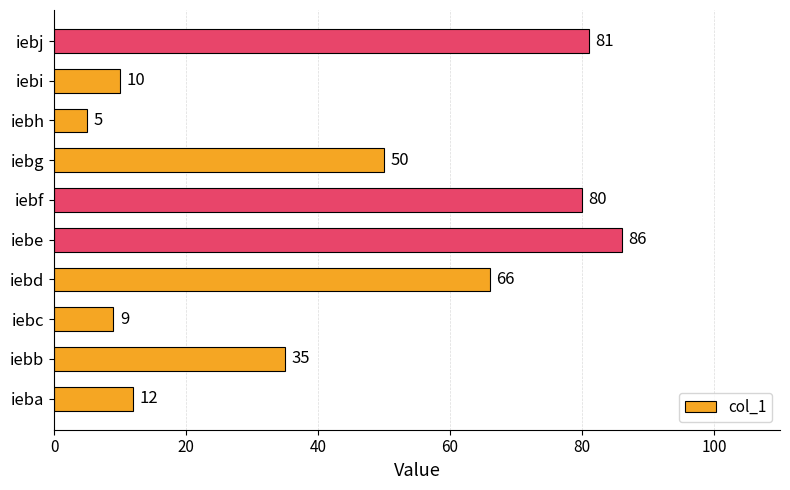

How many distinct data groups are displayed?

1